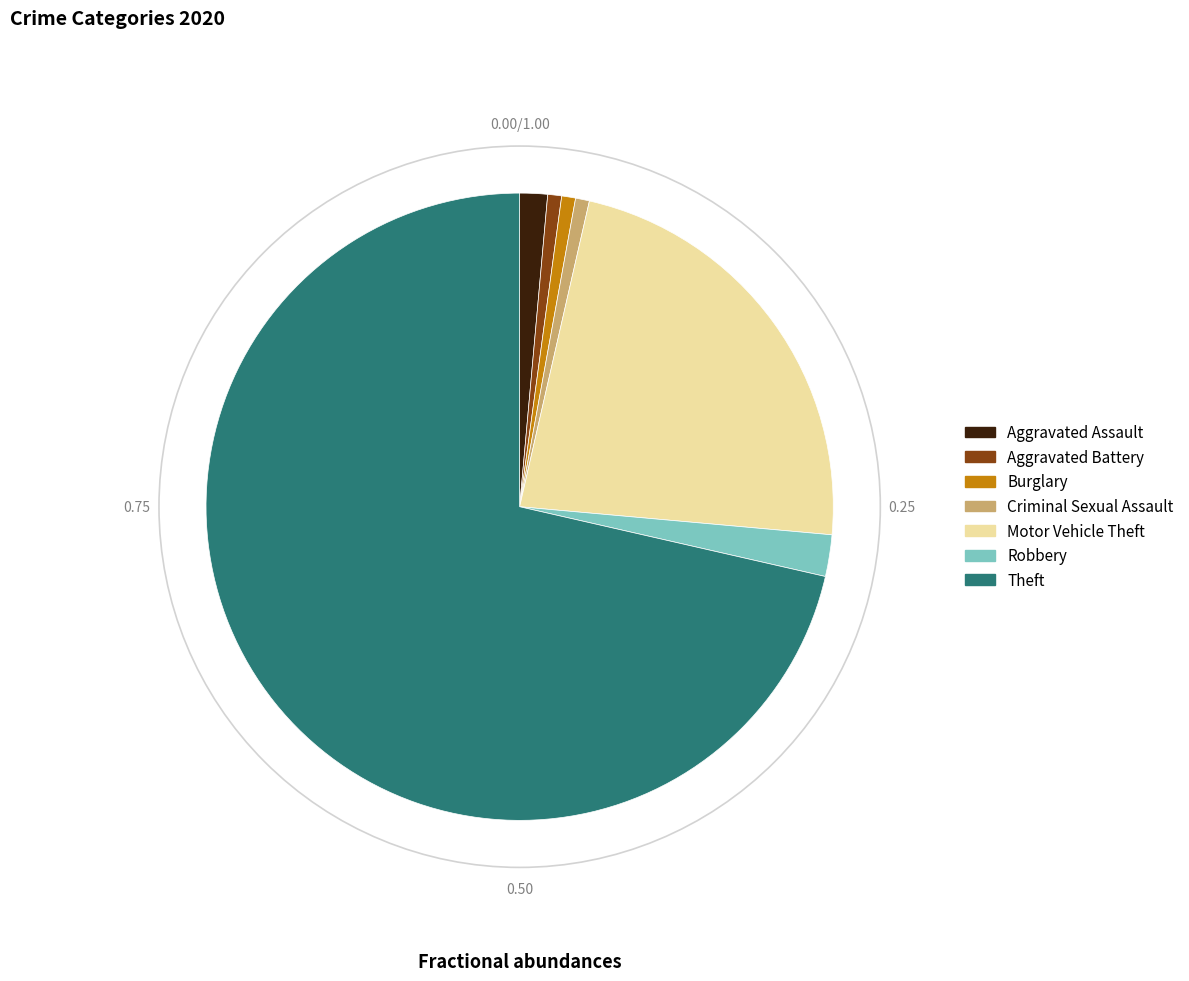

The Aggravated Assault slice represents 15% of the pie. True or false?

False